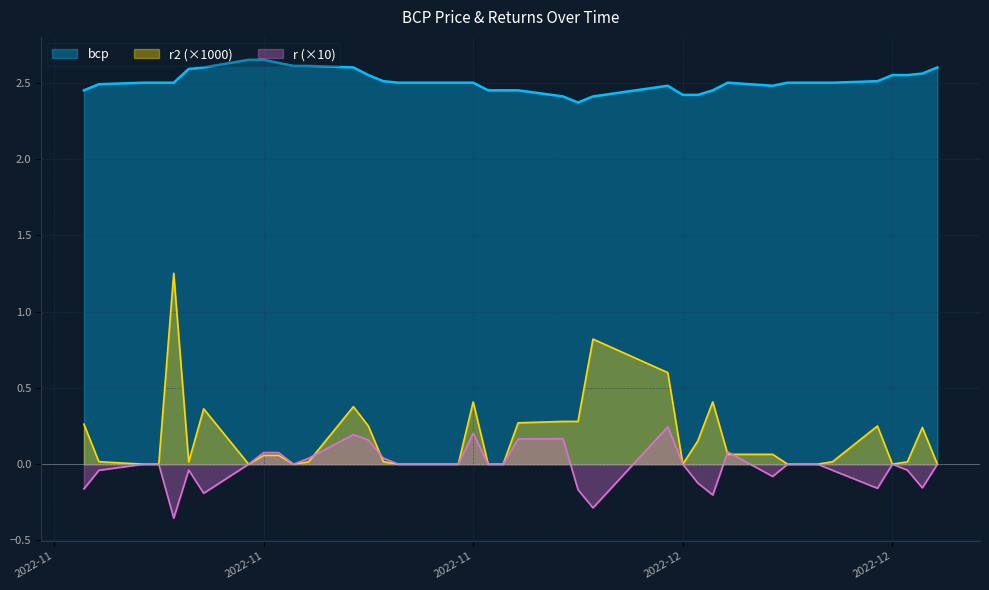

In bcp, how many points are higher than both neighbors (excluding endpoints)?

2